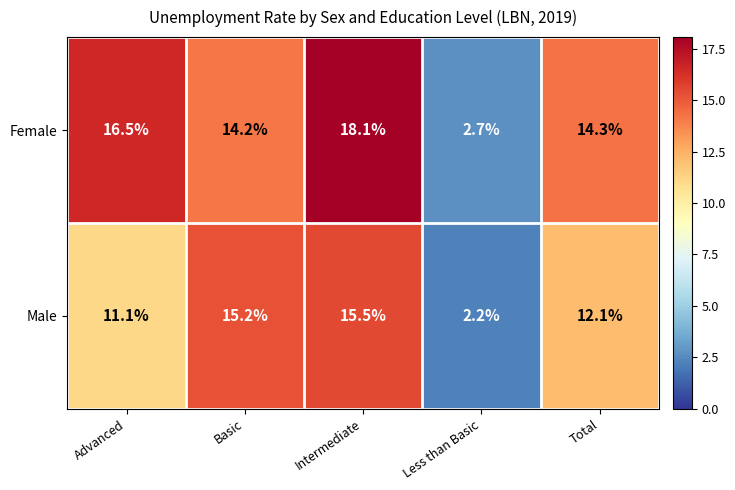

How many data points does each series have?

5